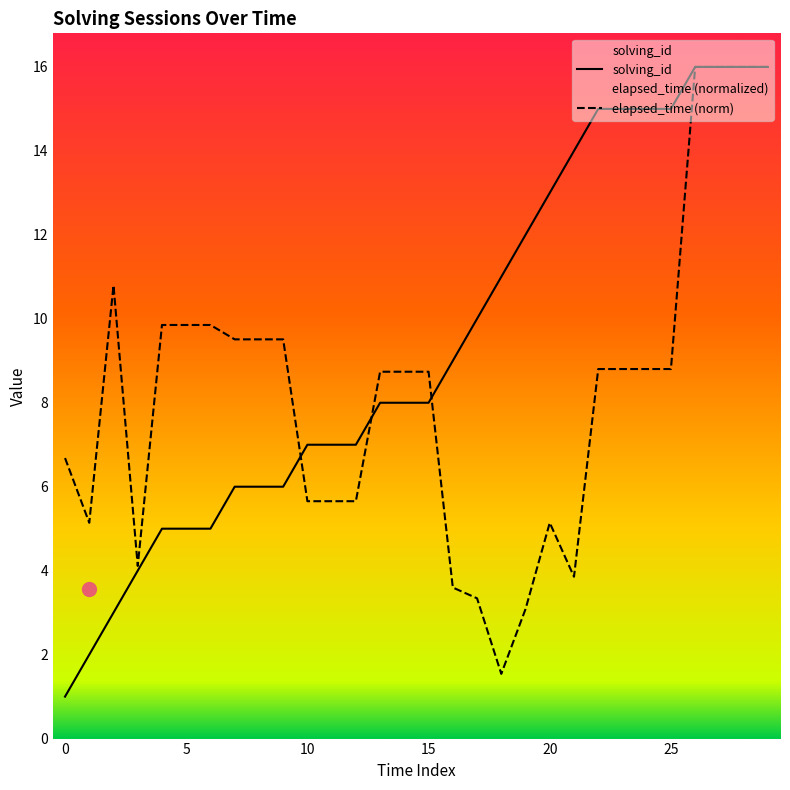

At how many categories does at least one series exceed 10?

13